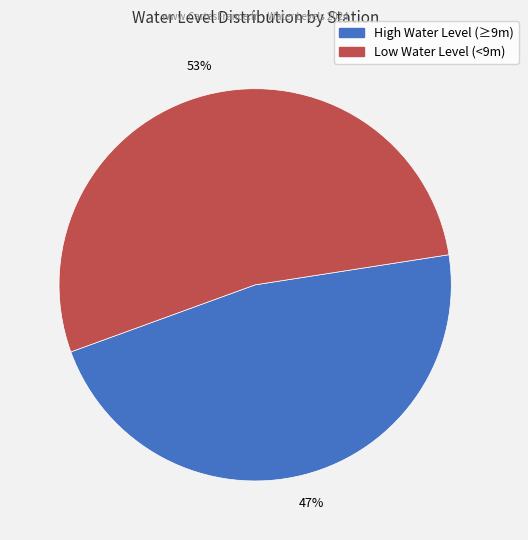

Is there any slice that represents more than half of the pie?

Yes